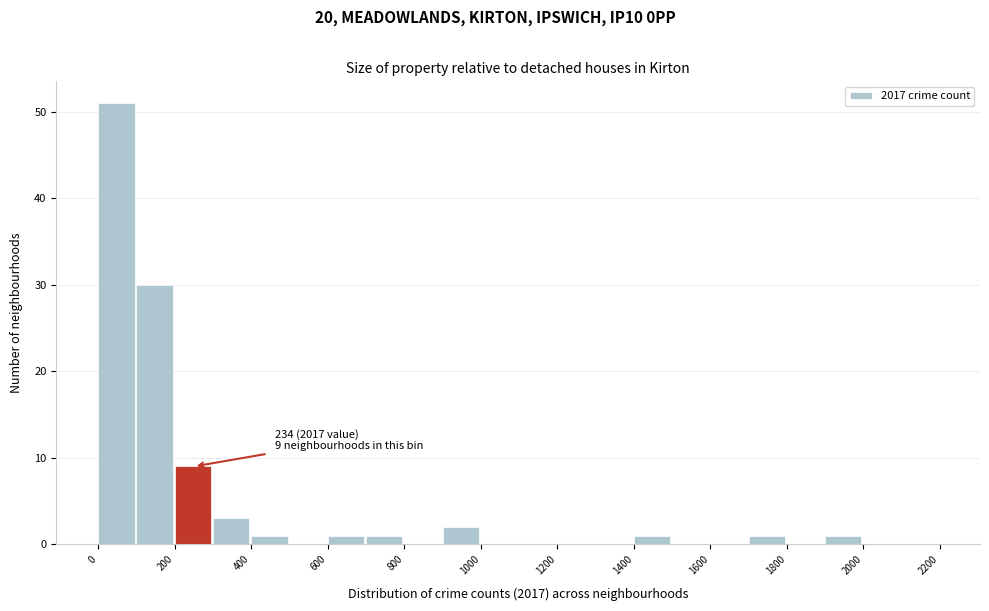

Over which range of the x-axis is the bar tallest?

0 to 100